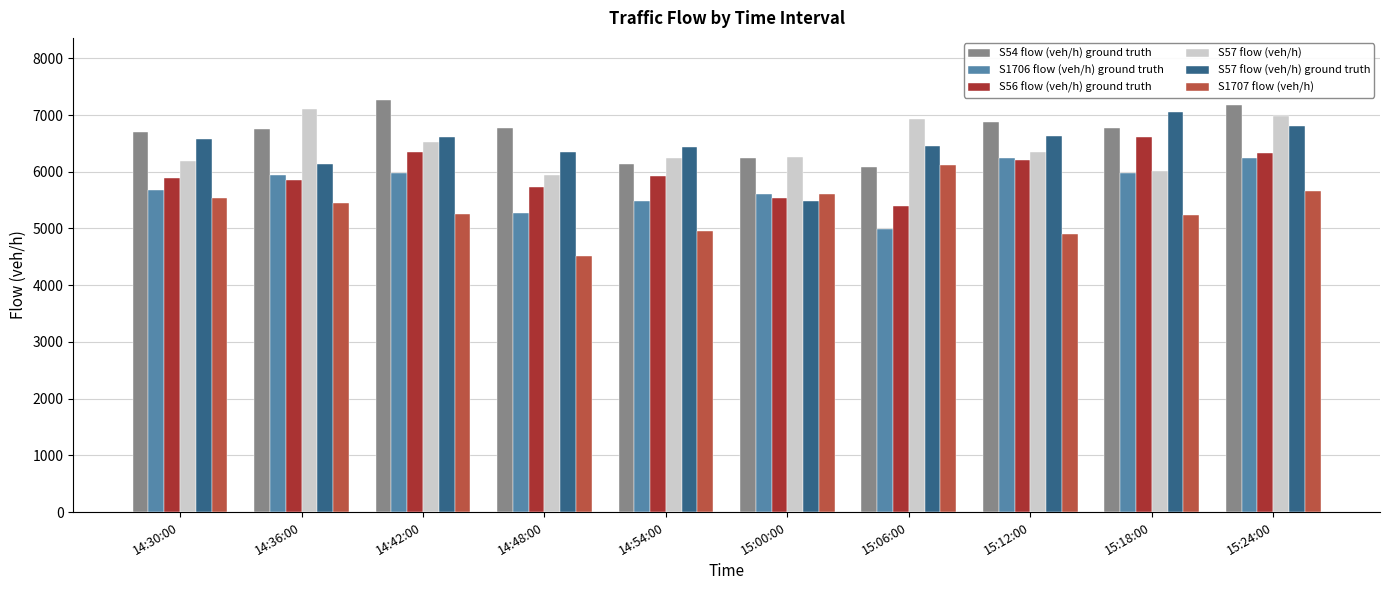

Is it true that S1706 flow (veh/h) ground truth equals 5270 at 14:48:00?

True